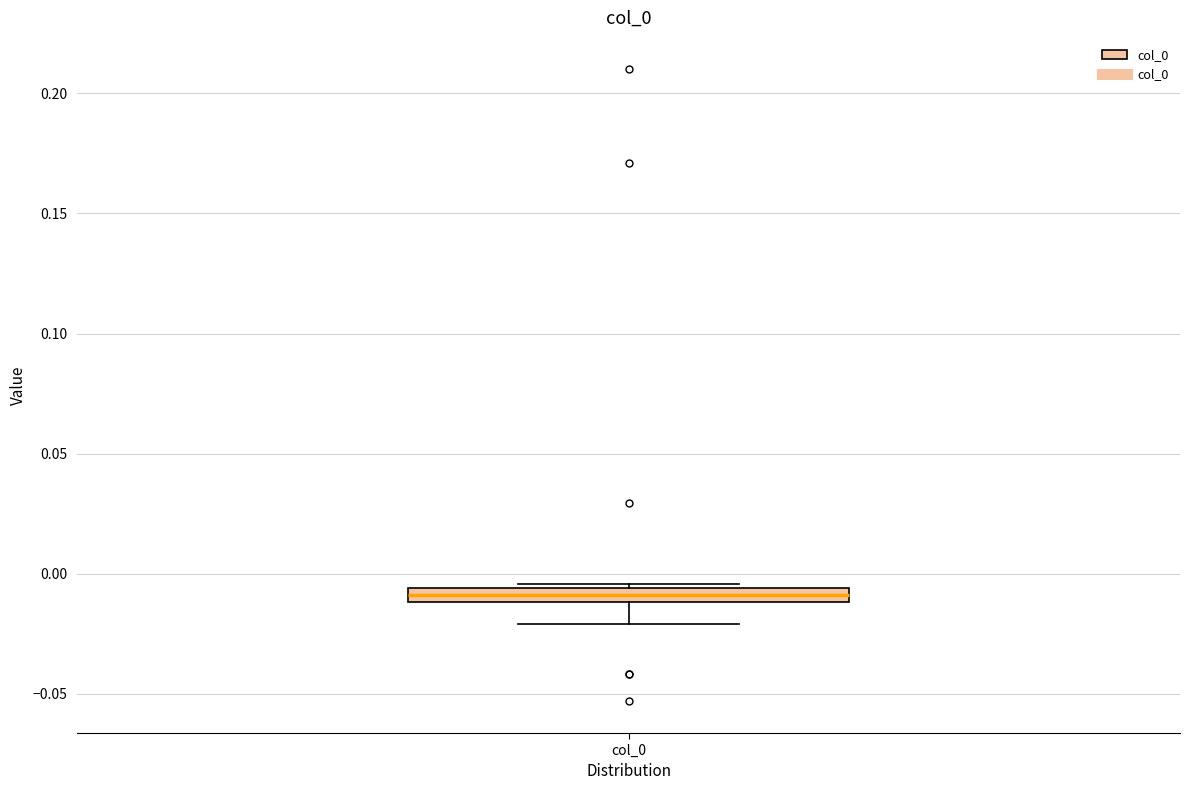

Where does the lower whisker of the box for col_0 end on the y-axis? The values are not printed on the chart, so give them approximately, as read against the axis.

-0.020